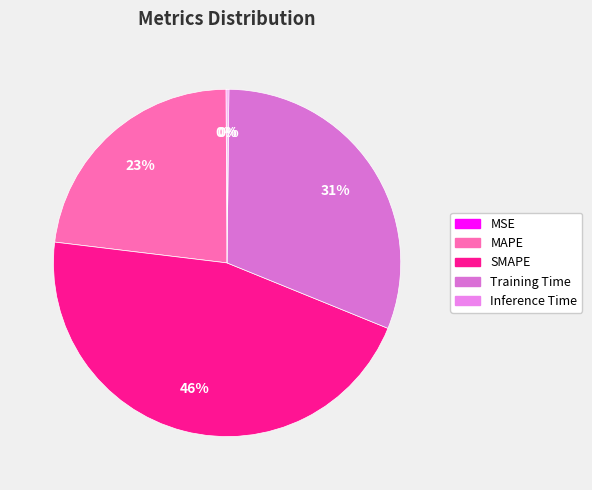

Do MSE and MAPE together represent more than half of the pie?

No